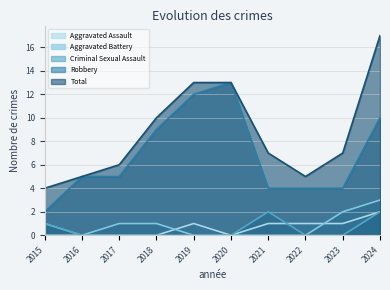

How many Aggravated Battery values are between 0 and 1?

8